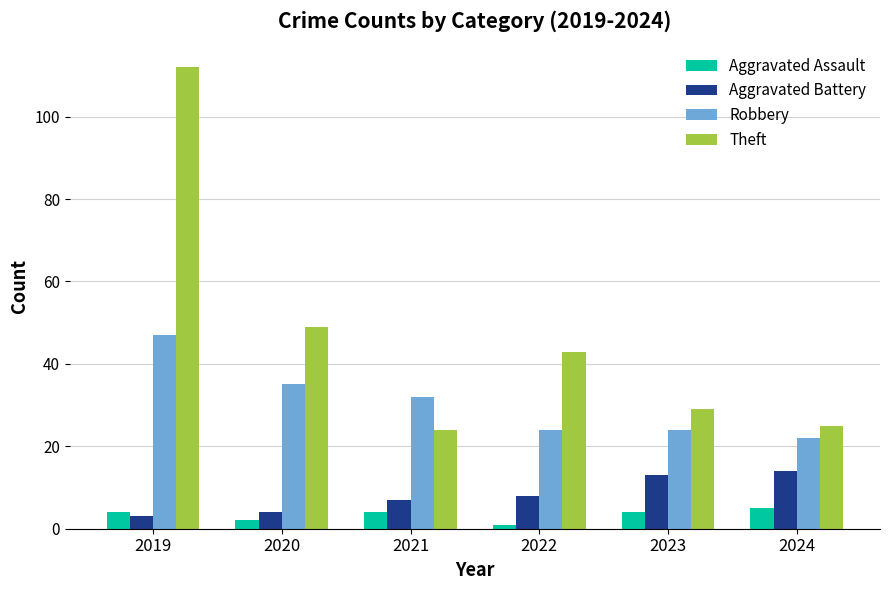

Count the number of categories in the chart.

6